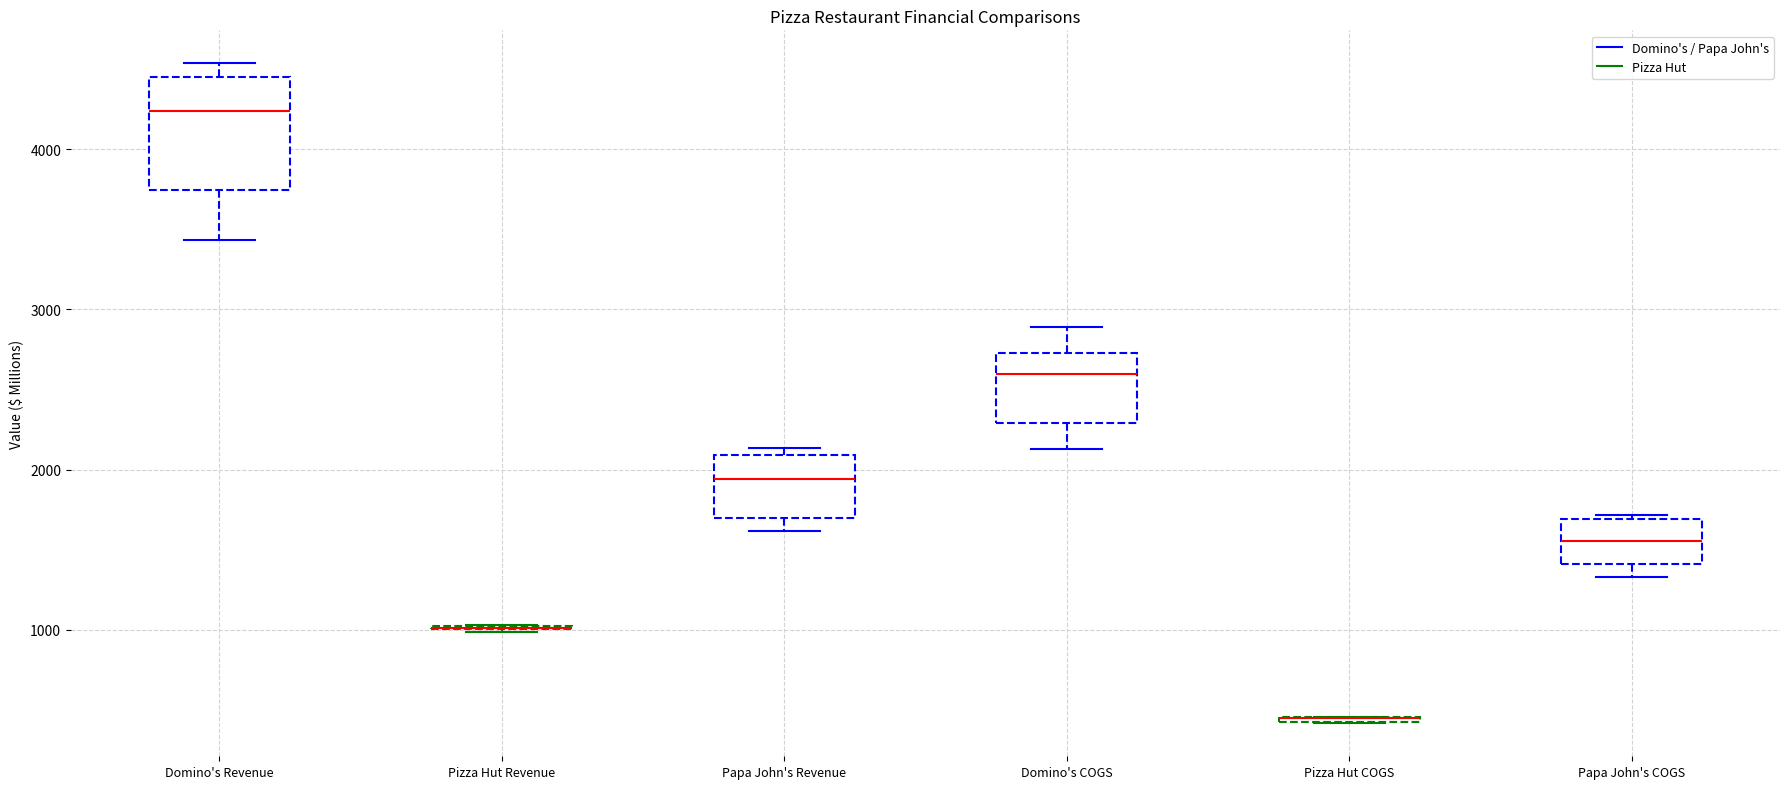

Where is the lower edge of the box for Pizza Hut COGS on the y-axis? The values are not printed on the chart, so give them approximately, as read against the axis.

400